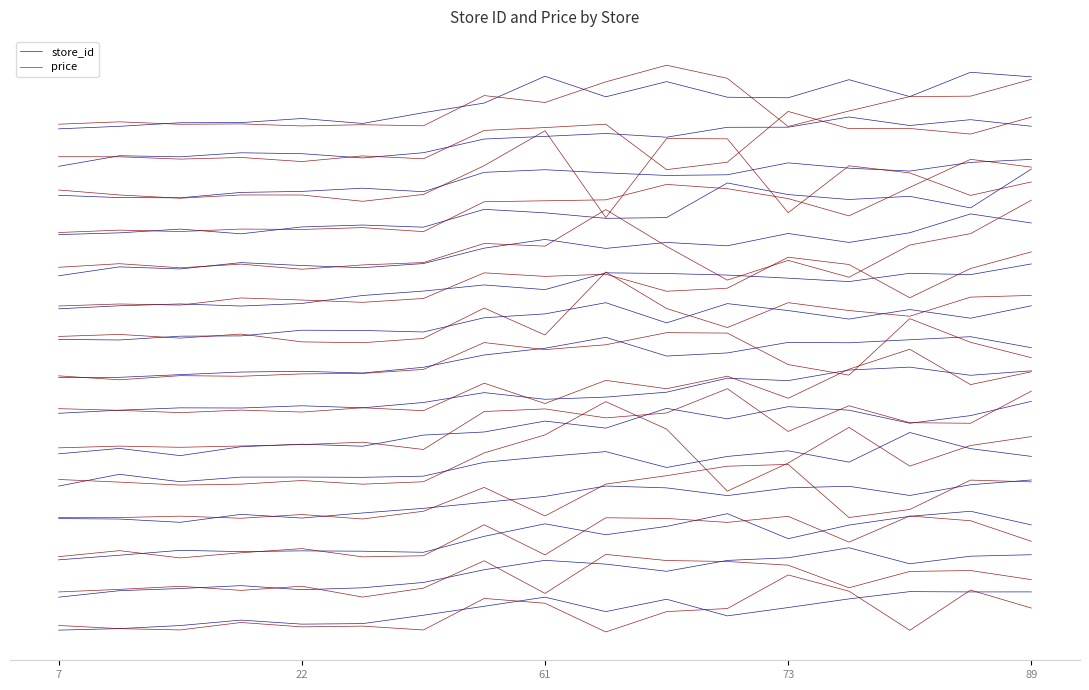

Which category has the highest value in the store_id series?

14